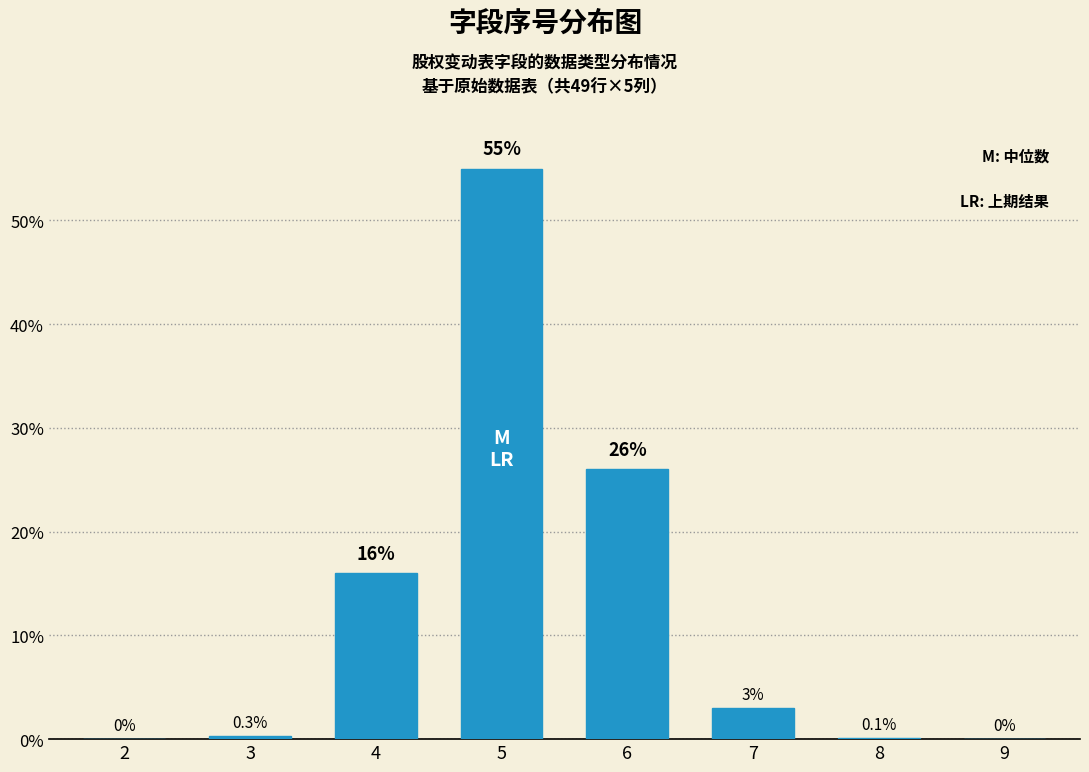

Reading left to right, what are all the values shown in this chart?

2=0.0	3=0.3	4=16.0	5=55.0	6=26.0	7=3.0	8=0.1	9=0.0